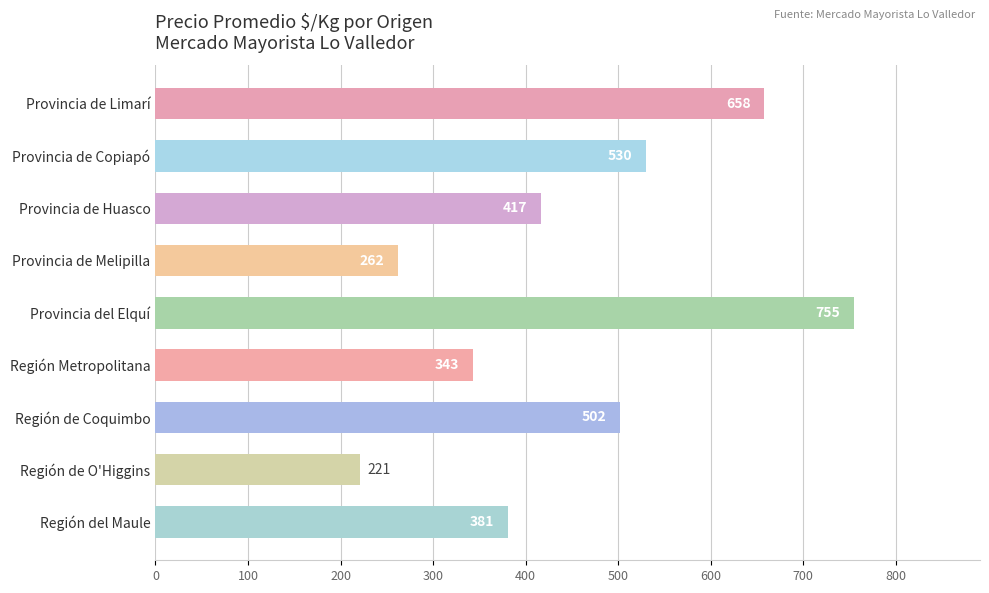

List the labels in order of value, smallest first.

Región de O'Higgins, Provincia de Melipilla, Región Metropolitana, Región del Maule, Provincia de Huasco, Región de Coquimbo, Provincia de Copiapó, Provincia de Limarí, Provincia del Elquí